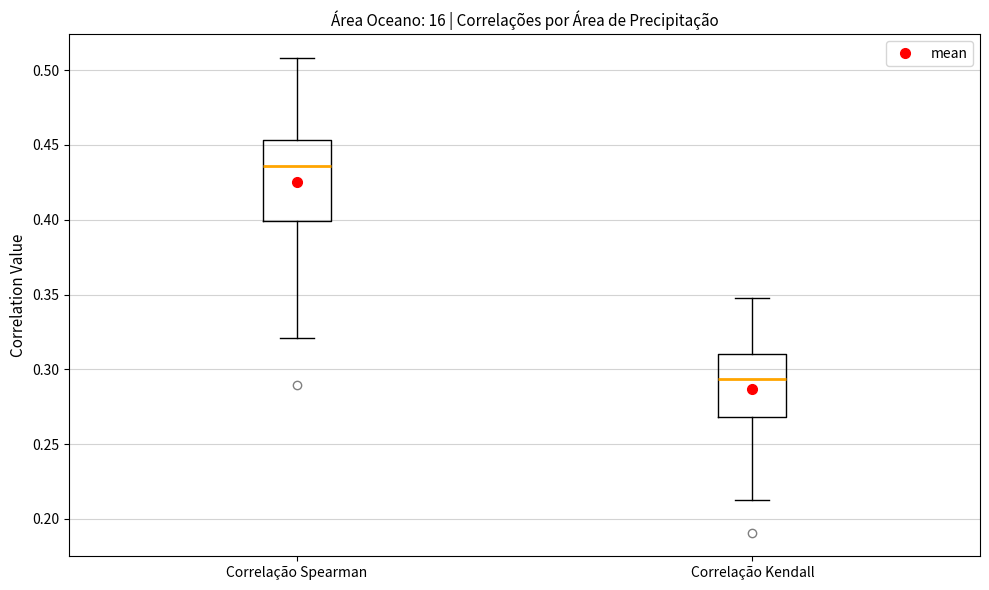

Reading left to right, read every box against the y-axis: the position of its median line, the range the box covers, and the ends of its whiskers. The values are not printed on the chart, so give them approximately, as read against the axis.

Correlação Spearman: median 0.435, box 0.400 to 0.455, whiskers 0.320 to 0.510
Correlação Kendall: median 0.295, box 0.270 to 0.310, whiskers 0.210 to 0.350